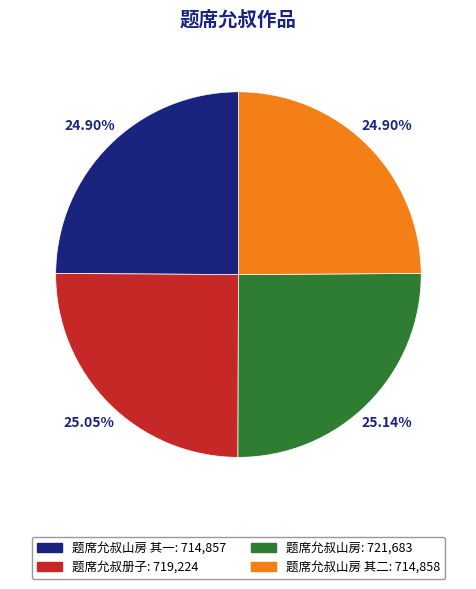

Does any single category account for the majority?

No